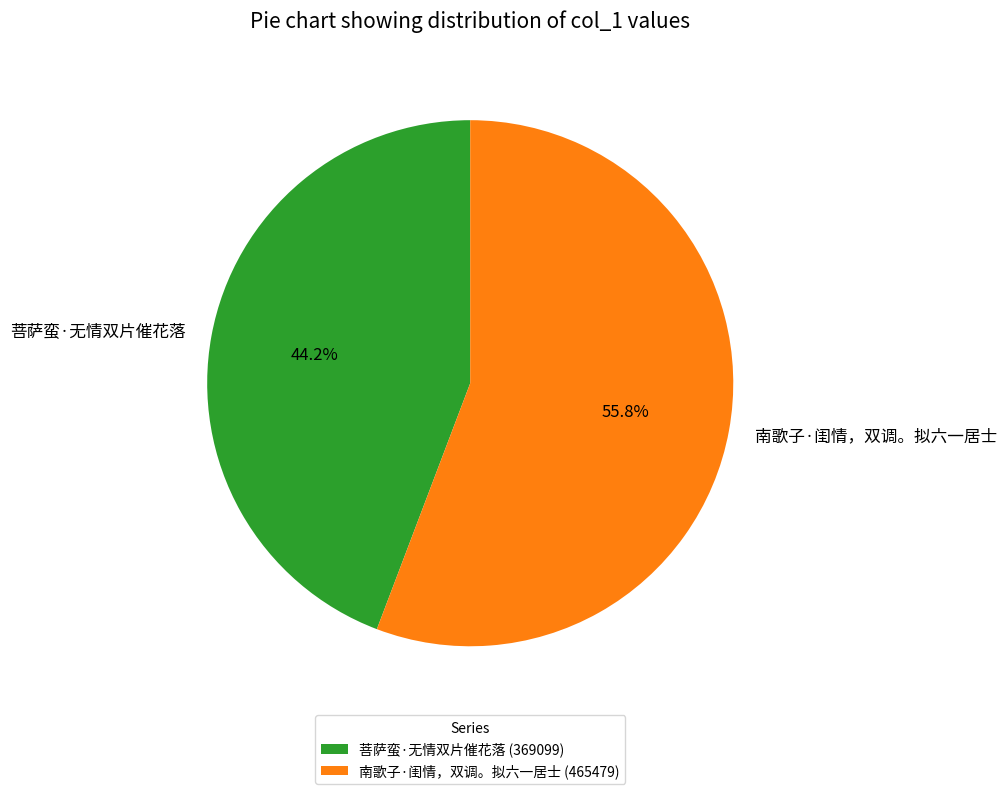

What is the largest slice in the pie chart?

南歌子·闺情，双调。拟六一居士